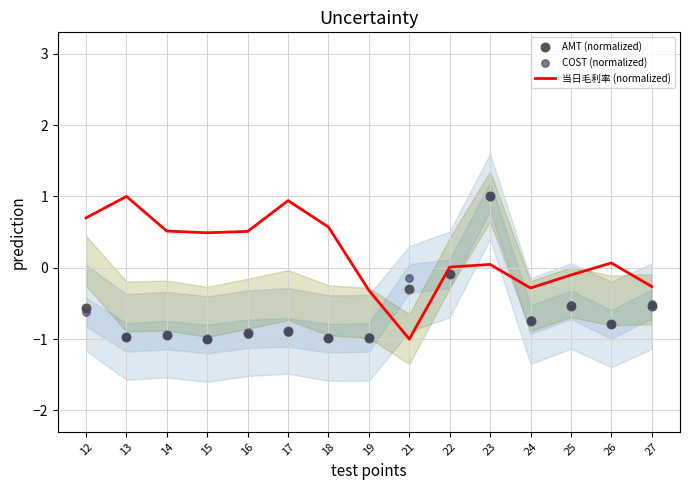

Which series reaches the maximum Y coordinate?

当日毛利率 (normalized)